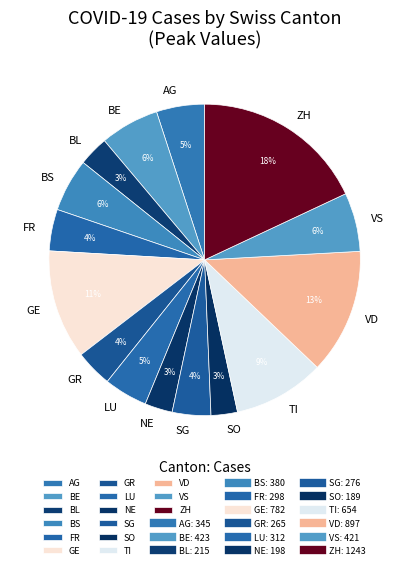

What percentage is the BL slice, to the nearest percent?

3%